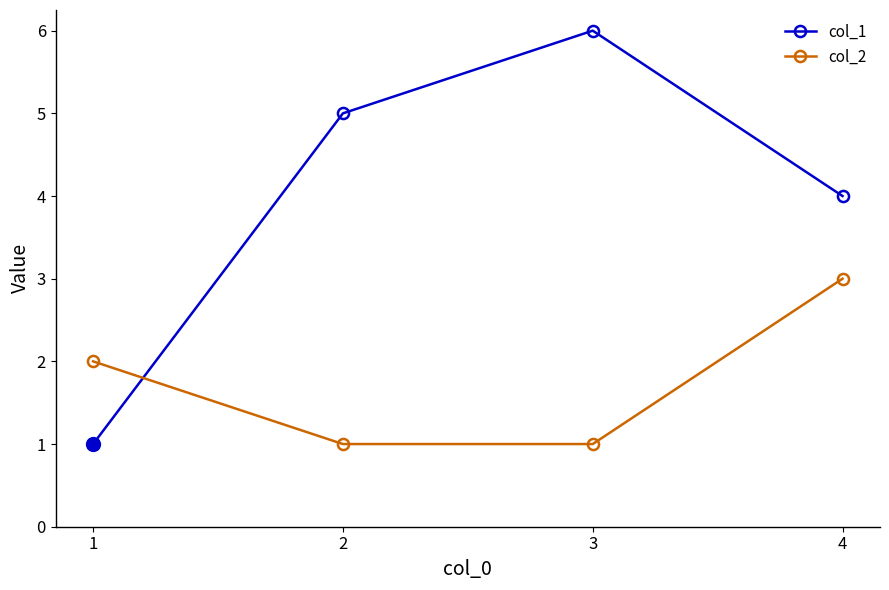

Reading left to right, transcribe all the data shown in this chart.

col_1: 1=1	2=5	3=6	4=4
col_2: 1=2	2=1	3=1	4=3